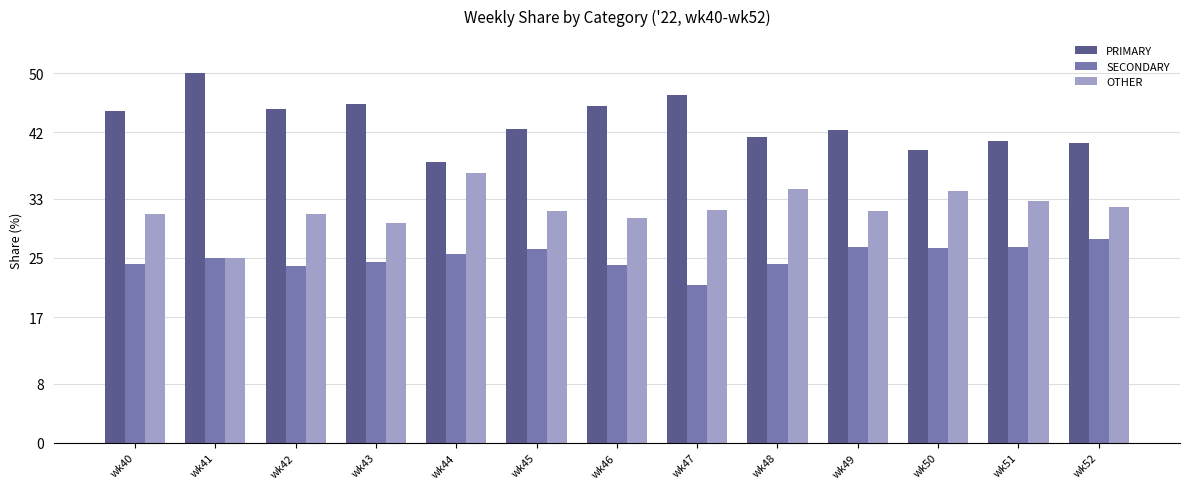

Which category has the highest value in the PRIMARY series?

wk41